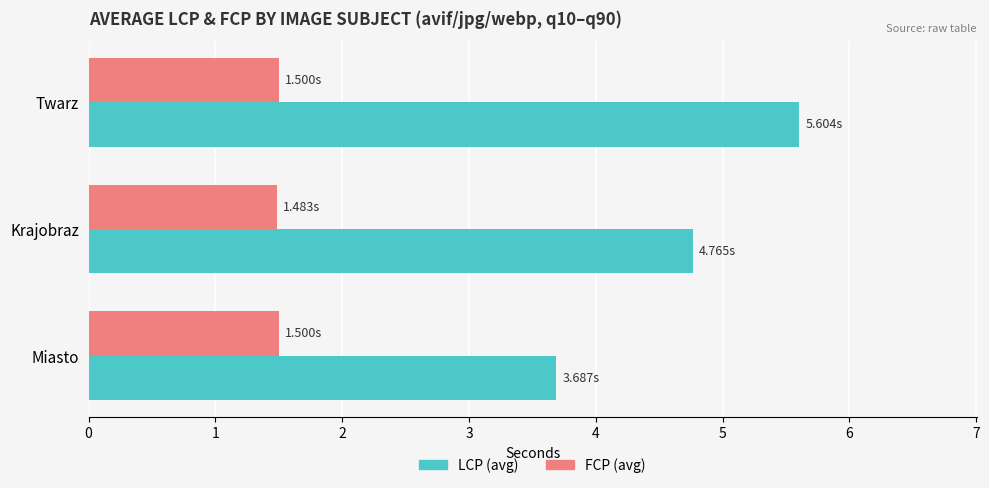

Is the value of LCP (avg) at Krajobraz greater than the value of FCP (avg) at Miasto?

Yes